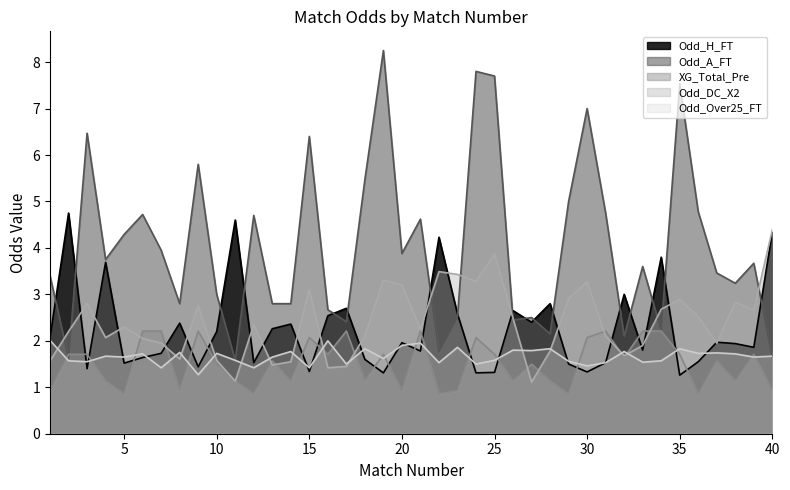

True or false: XG_Total_Pre has more than 2 points higher than both neighbors.

True